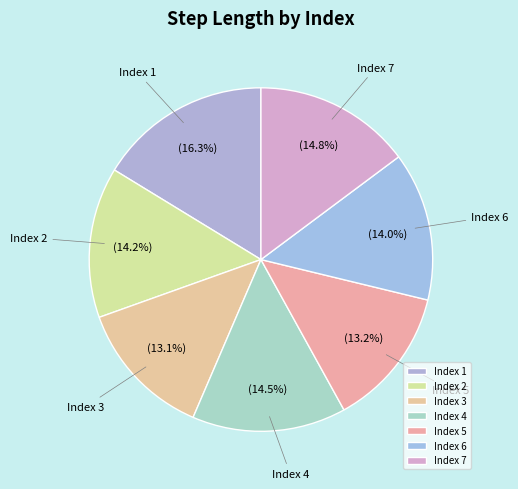

Does Index 3 represent more than half of the total?

No